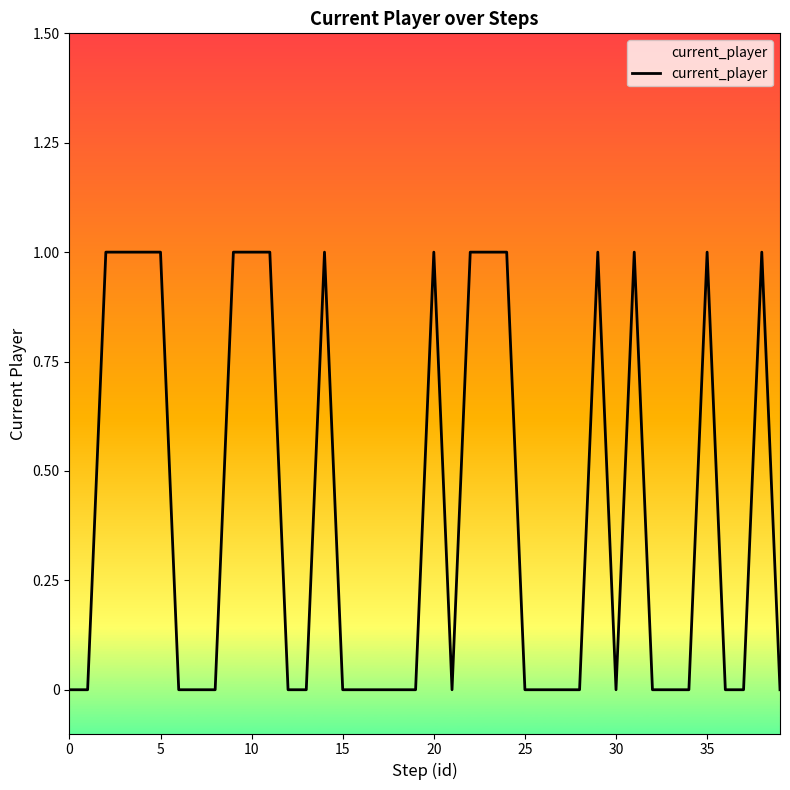

At which category does the data reach its first local peak?

14